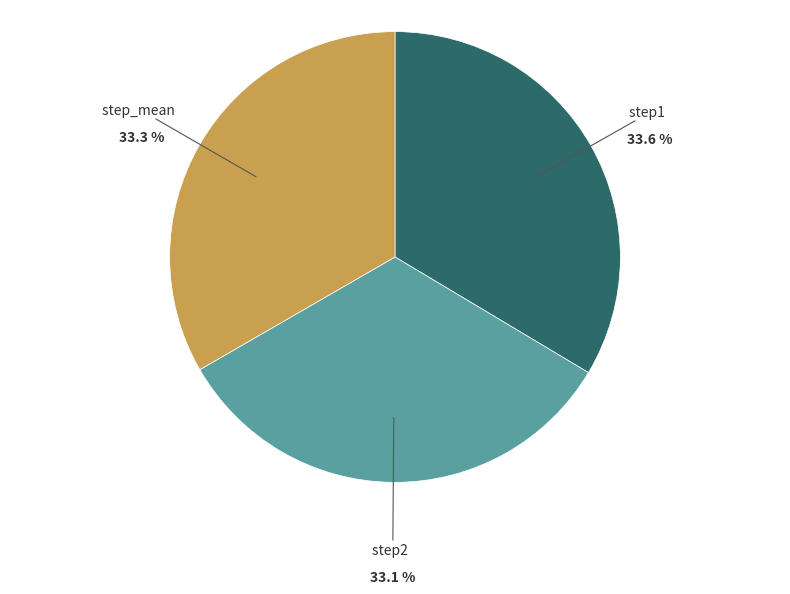

To the nearest percent, what portion does step2 represent?

33%